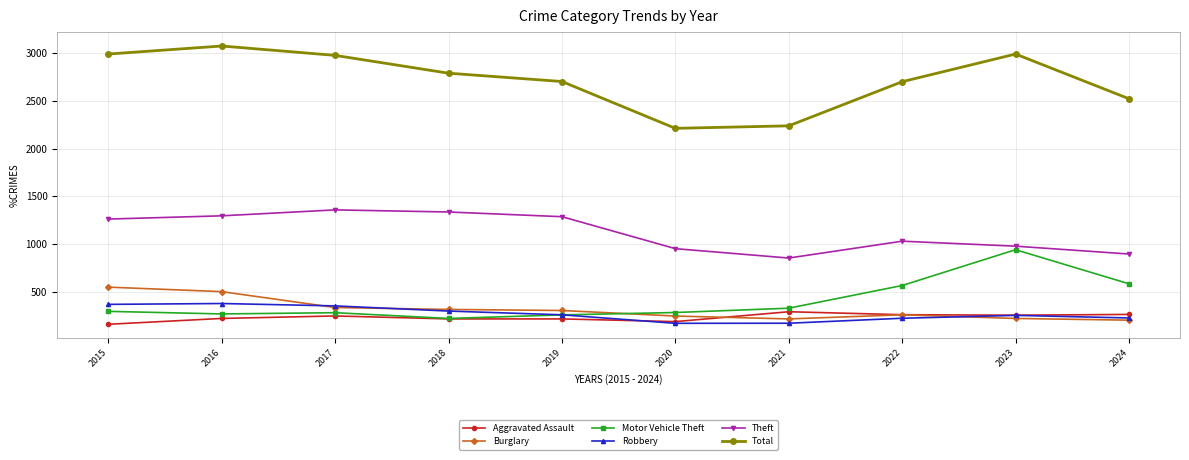

True or false: Robbery has more than 1 interior local peaks.

True